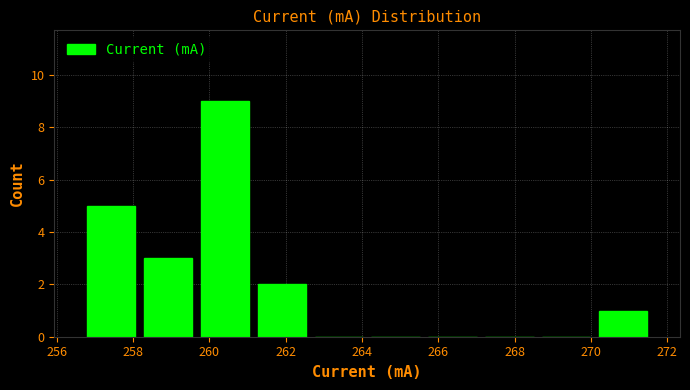

Reading left to right, transcribe this chart: for each bar, give the range it covers on the x-axis and its height. Neither the bar edges nor the heights are printed on the chart, so give them approximately, as read against the axes.

256.6 to 258.2: 5
258.2 to 259.6: 3
259.6 to 261.2: 9
261.2 to 262.6: 2
262.6 to 264.2: 0
264.2 to 265.6: 0
265.6 to 267.2: 0
267.2 to 268.6: 0
268.6 to 270.0: 0
270.0 to 271.6: 1